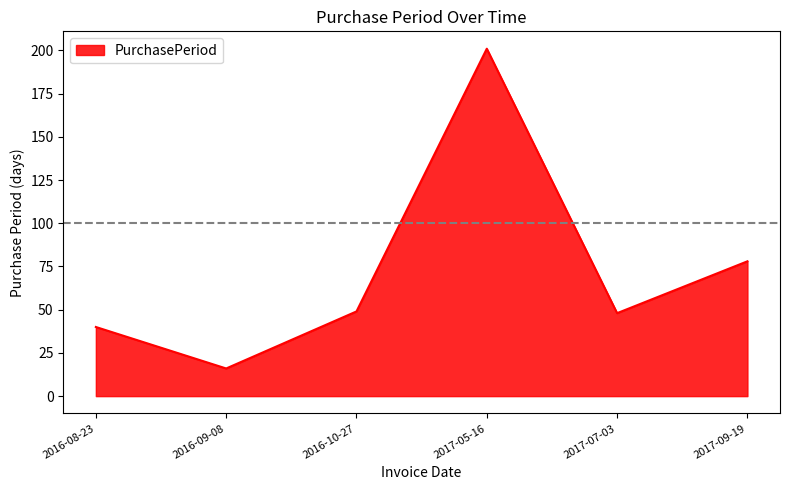

Approximately how many times larger is the value at 2017-09-19 compared to 2017-05-16?

0.4